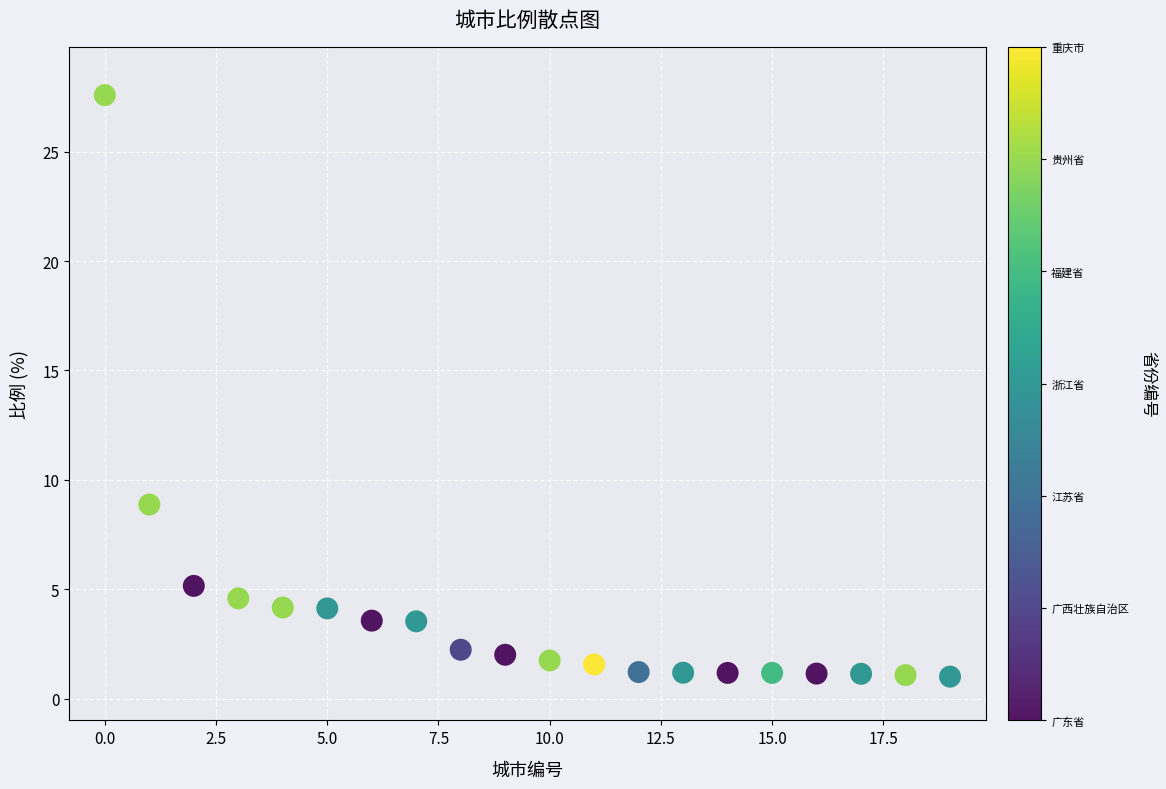

What Y value in the scatter plot is closest to 14?

8.9